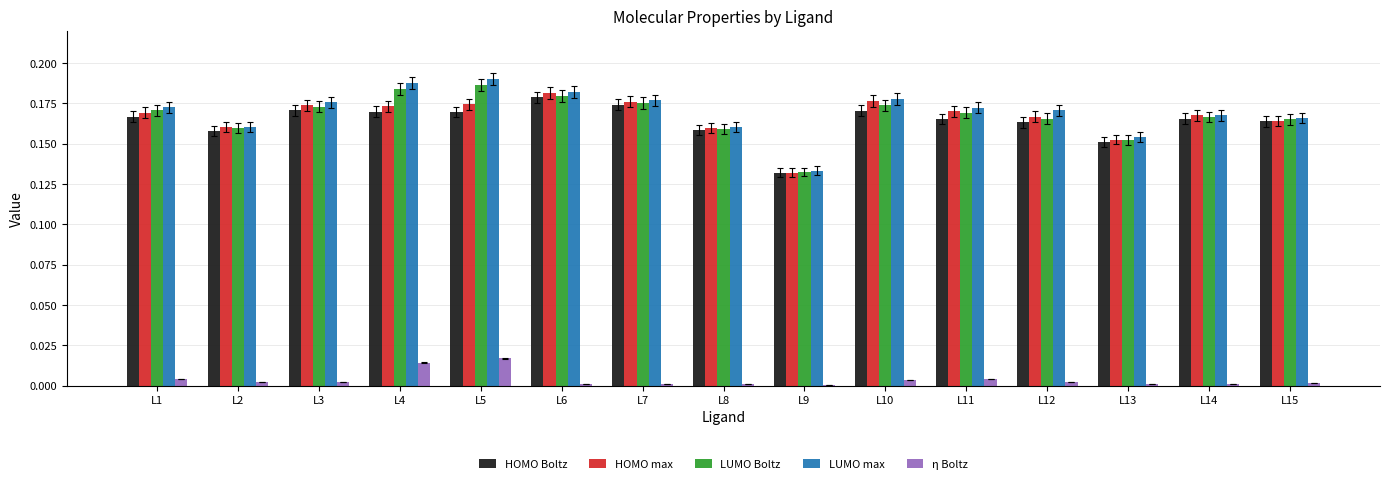

Is the value of HOMO max at L3 greater than the value of LUMO max at L8?

Yes